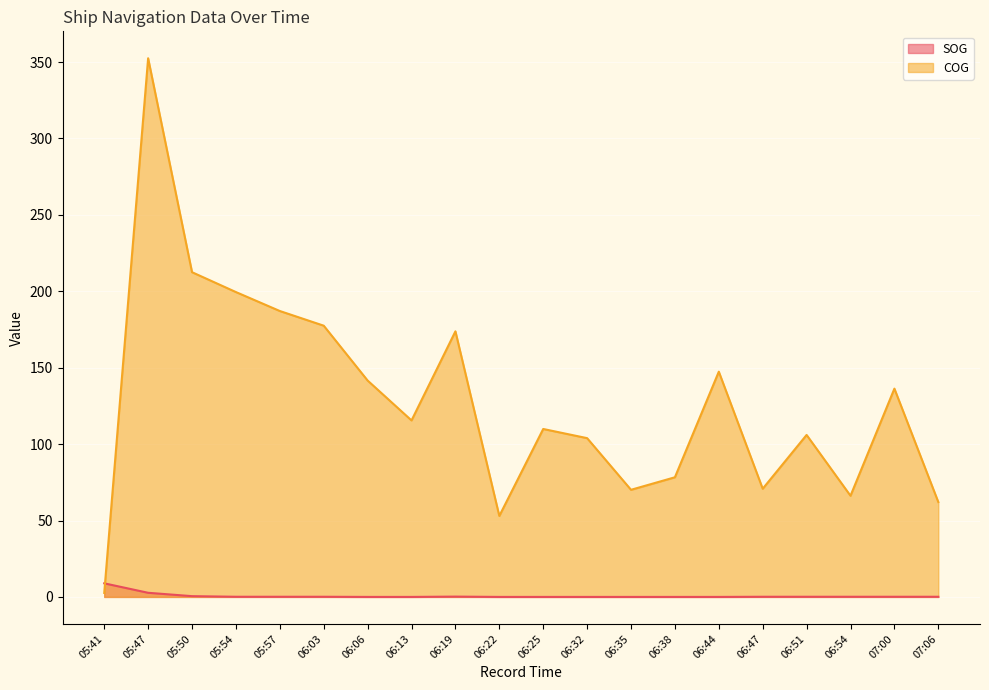

What is the label of the 11th point from the right?

06:22